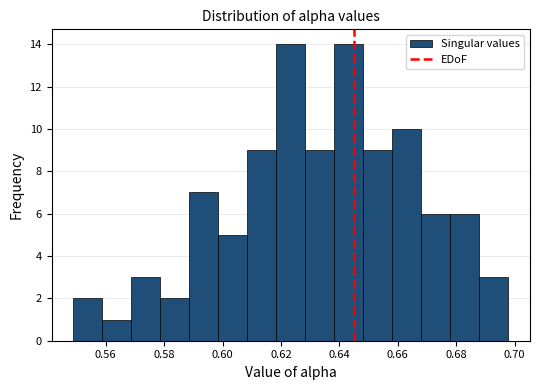

Reading left to right, list every bar in this chart as the range it spans on the x-axis followed by its height. Neither the bar edges nor the heights are printed on the chart, so give them approximately, as read against the axes.

0.548 to 0.558: 2
0.558 to 0.568: 1
0.568 to 0.578: 3
0.578 to 0.588: 2
0.588 to 0.598: 7
0.598 to 0.608: 5
0.608 to 0.618: 9
0.618 to 0.628: 14
0.628 to 0.638: 9
0.638 to 0.648: 14
0.648 to 0.658: 9
0.658 to 0.668: 10
0.668 to 0.678: 6
0.678 to 0.688: 6
0.688 to 0.698: 3